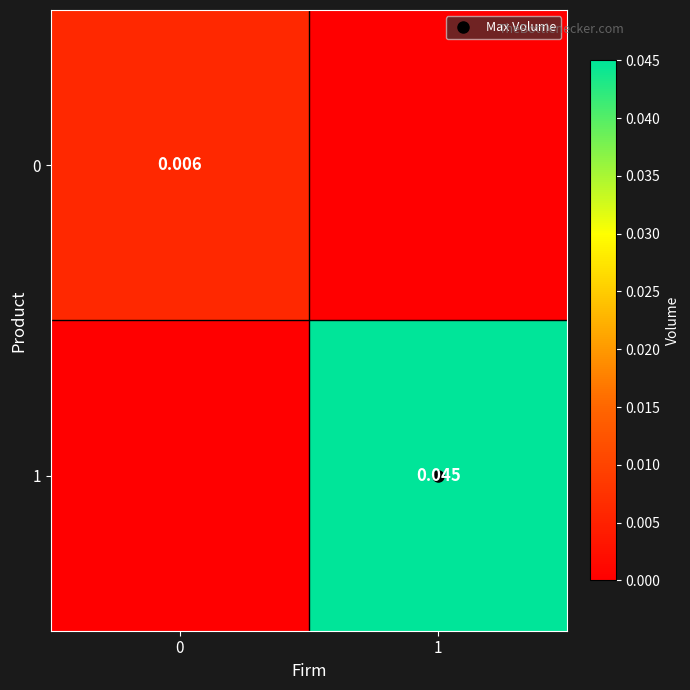

Count the number of data series in this chart.

2